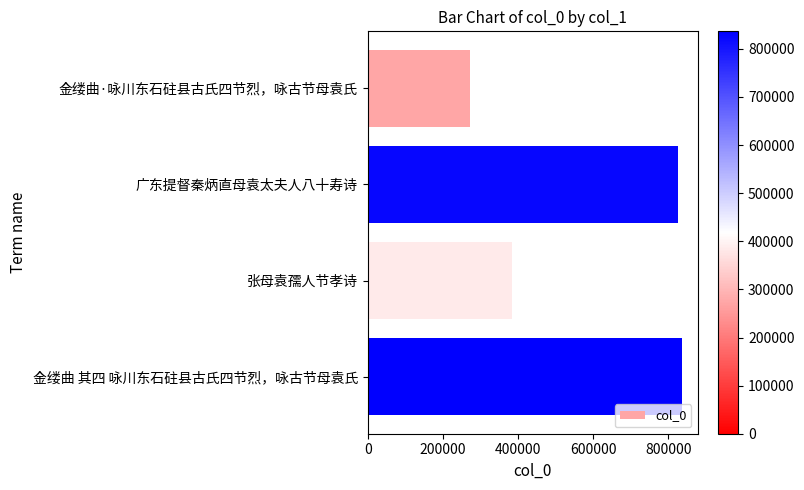

Where is the data nearest to the value 554097?

张母袁孺人节孝诗